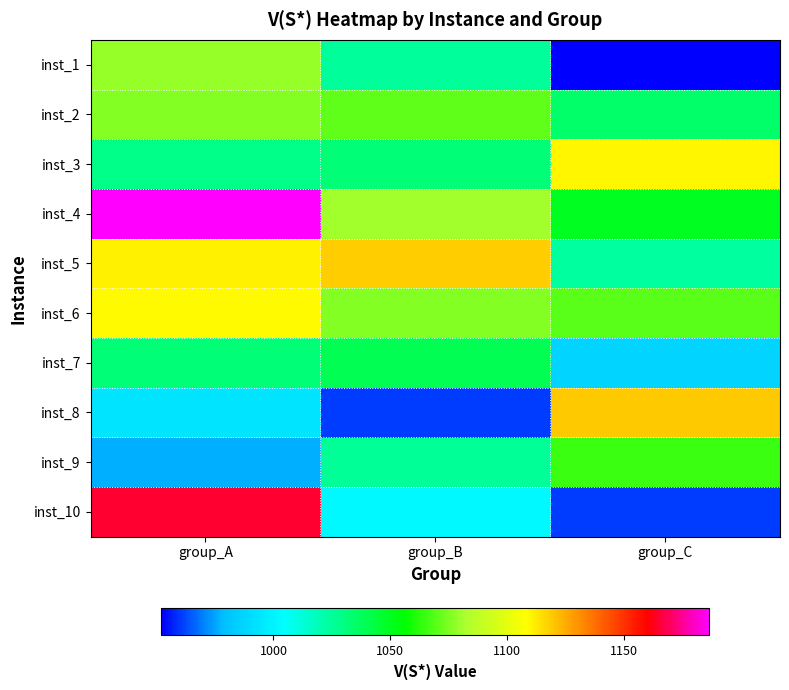

What is the difference between the highest and lowest values at group_A?

210.0